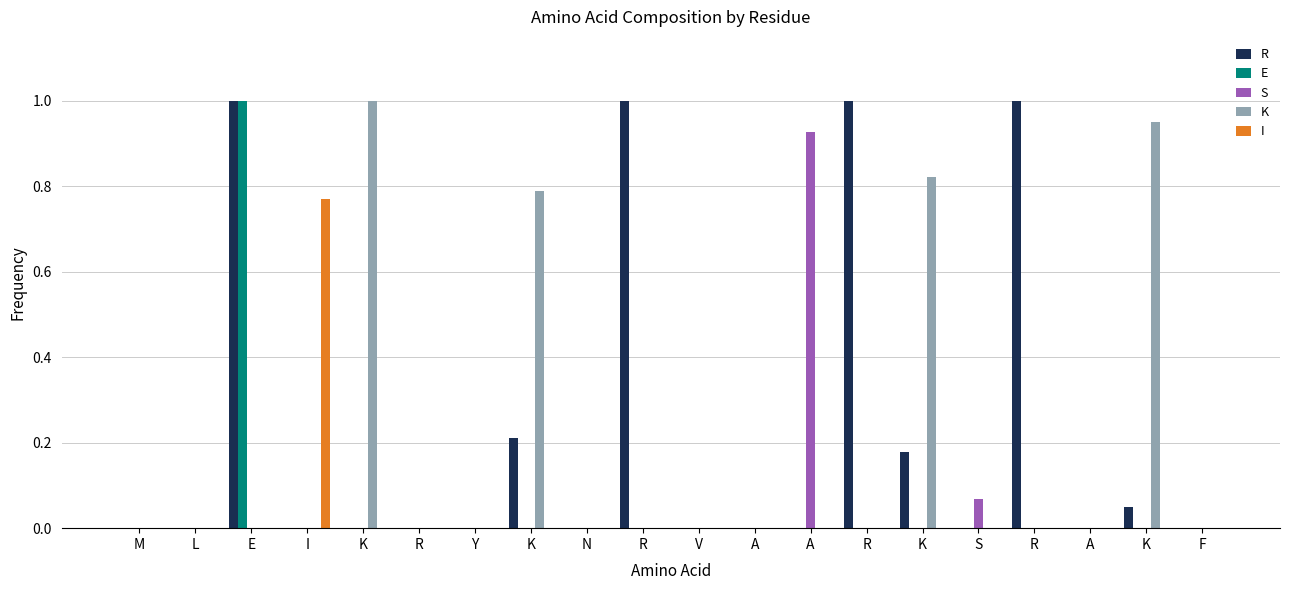

Between A and F, which series saw the biggest shift?

S